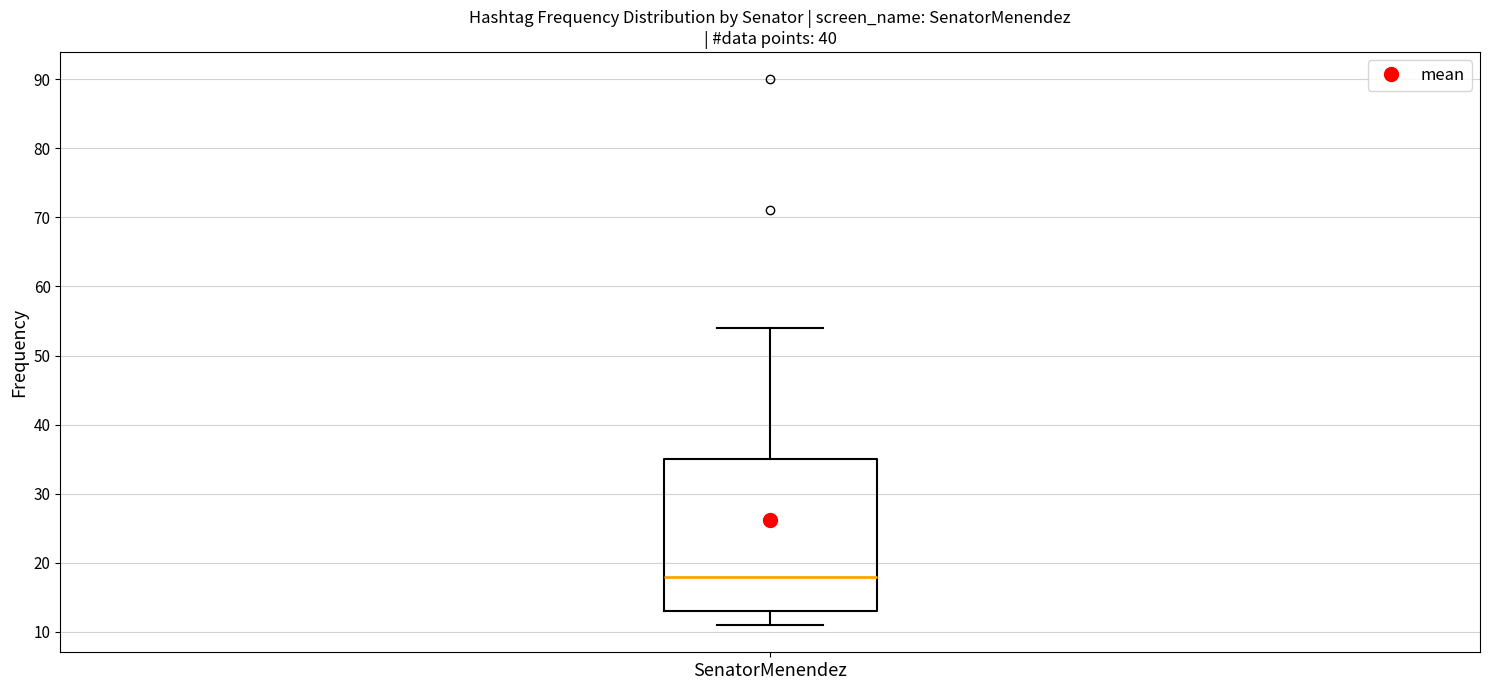

Read this box plot against the y-axis: the position of the median line, the range covered by the box, and the ends of both whiskers. The values are not printed on the chart, so give them approximately, as read against the axis.

median 18, box 13 to 35, whiskers 11 to 54